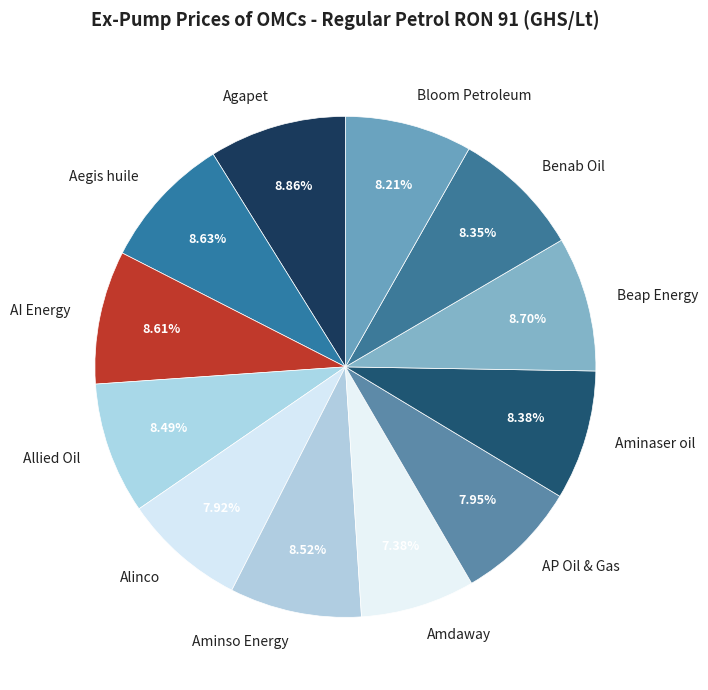

Is there a majority slice in this chart?

No